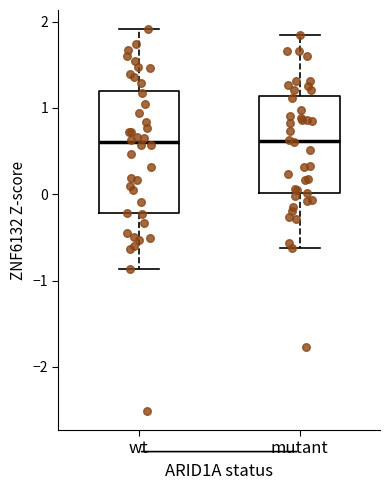

Reading left to right, transcribe this box plot: for each box, give where its median line is, the range the box spans, and where its two whiskers end, as read against the y-axis. The values are not printed on the chart, so give them approximately, as read against the axis.

wt: median 0.6, box -0.2 to 1.2, whiskers -0.9 to 1.9
mutant: median 0.6, box 0.0 to 1.1, whiskers -0.6 to 1.8